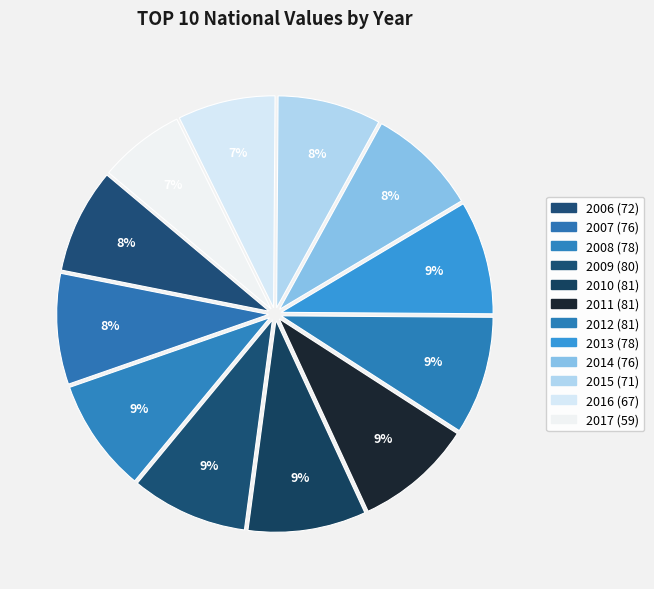

True or false: 2013 accounts for 9% of the total.

True